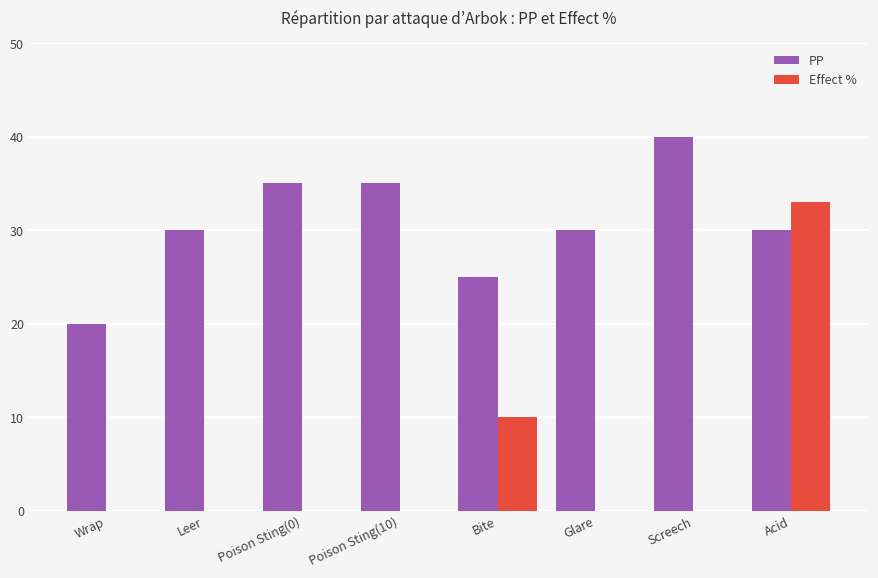

The PP series shows 54 at Acid. True or false?

False